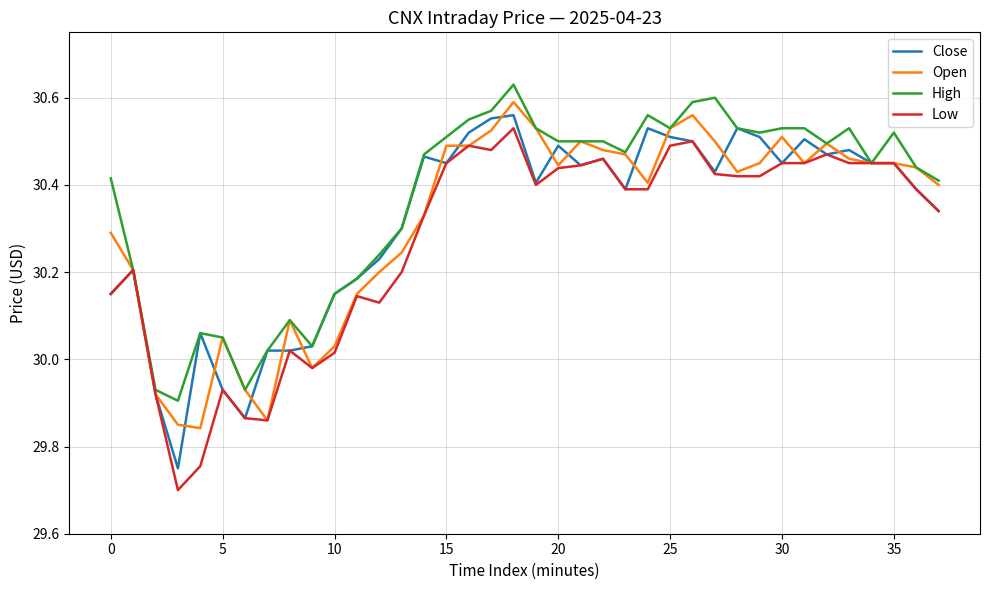

Which series has the largest total across all categories?

High